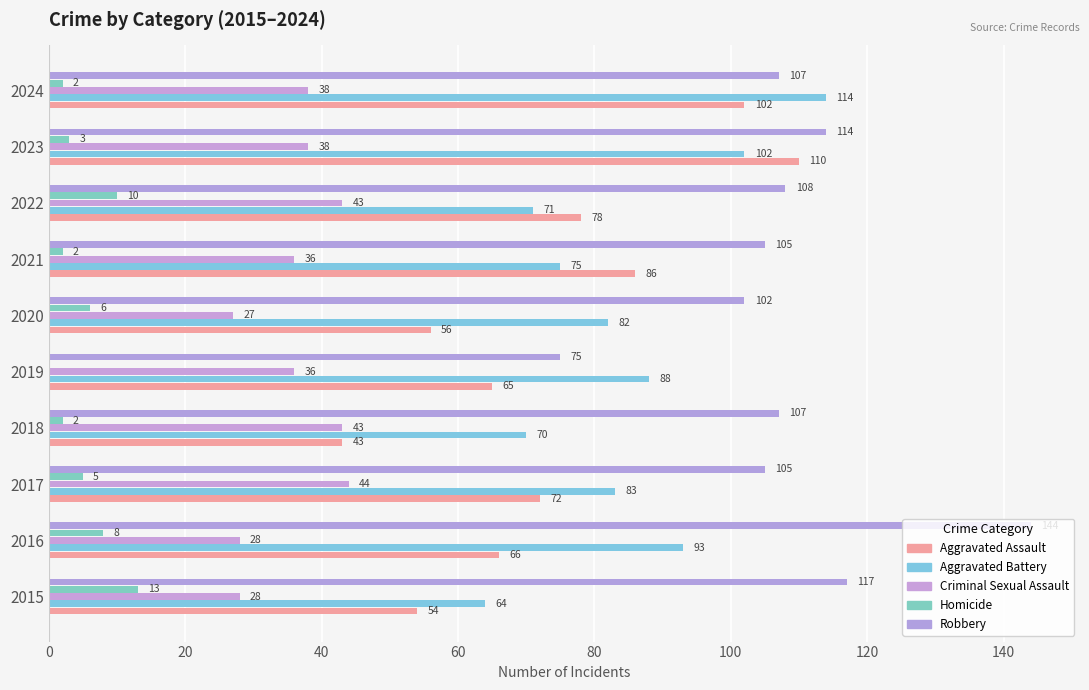

At how many categories does at least one series exceed 128?

1